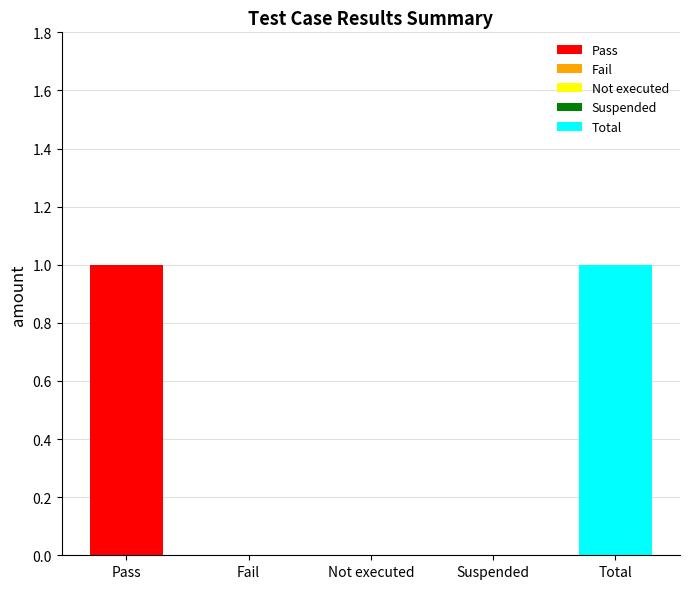

The value at Fail is 1. True or false?

False